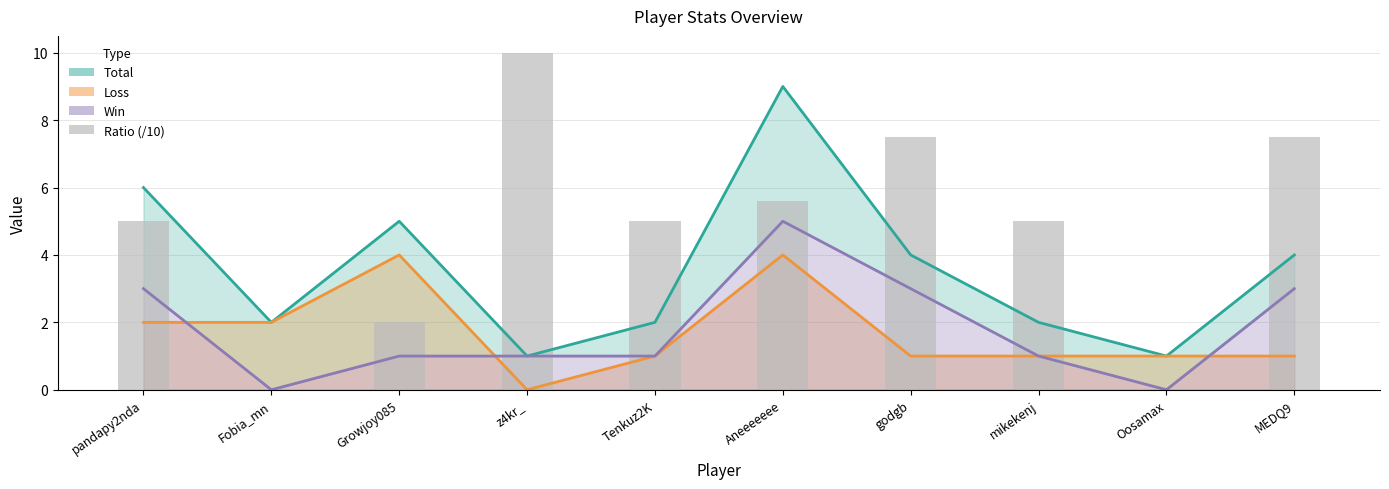

Reading right to left, list all the values displayed in this chart.

MEDQ9=7.5	Oosamax=0.0	mikekenj=5.0	godgb=7.5	Aneeeeeee=5.6	Tenkuz2K=5.0	z4kr_=10.0	Growjoy085=2.0	Fobia_mn=0.0	pandapy2nda=5.0